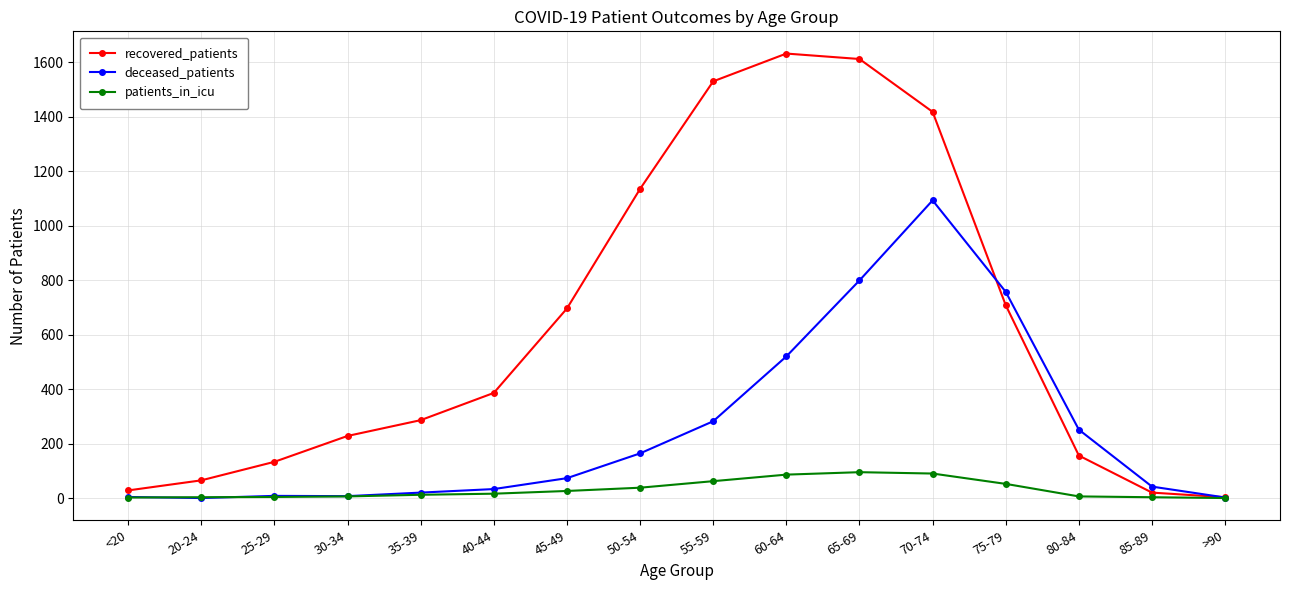

What is the label of the 5th point from the right?

70-74